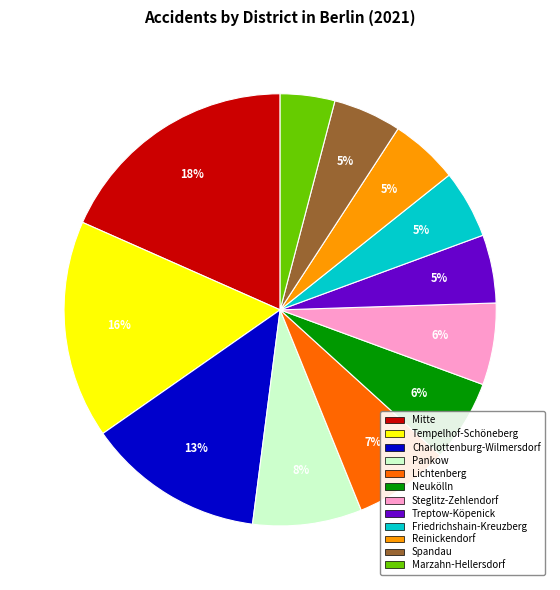

Does Charlottenburg-Wilmersdorf represent more than half of the total?

No